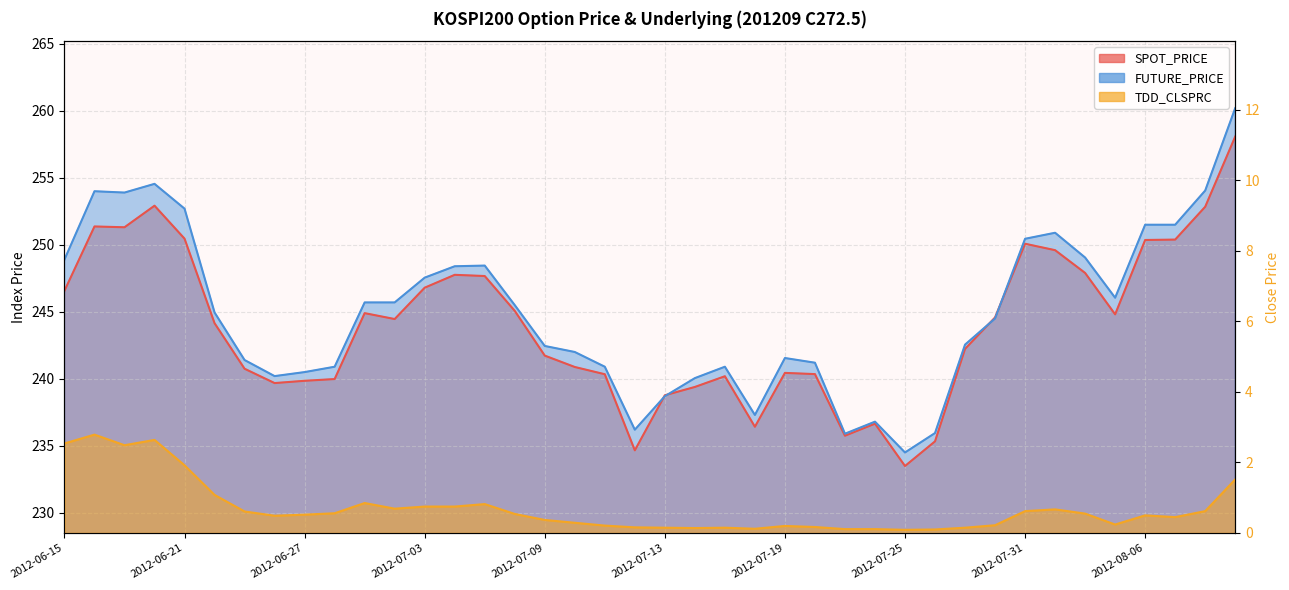

Does the chart display data point markers on the line(s)?

No